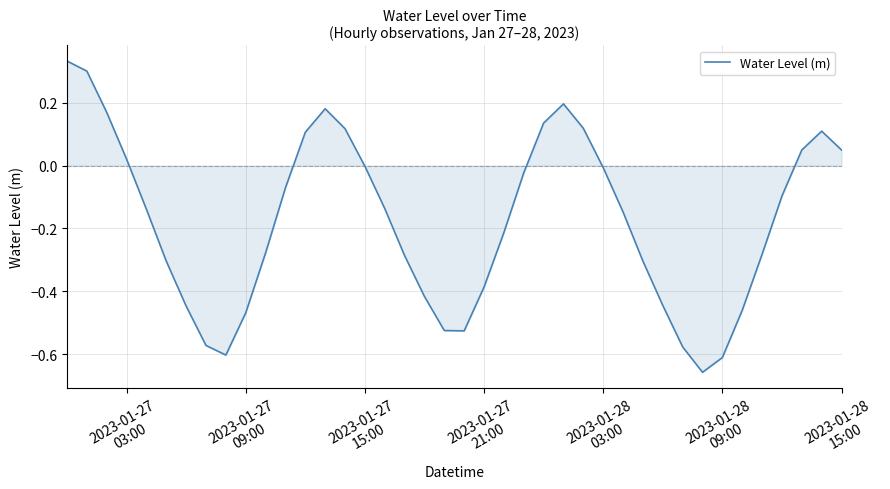

Reading left to right, transcribe all the data shown in this chart.

0.3	0.3	0.2	0.0	-0.1	-0.3	-0.4	-0.6	-0.6	-0.5	-0.3	-0.1	0.1	0.2	0.1	-0.0	-0.1	-0.3	-0.4	-0.5	-0.5	-0.4	-0.2	-0.0	0.1	0.2	0.1	-0.0	-0.1	-0.3	-0.4	-0.6	-0.7	-0.6	-0.5	-0.3	-0.1	0.0	0.1	0.0